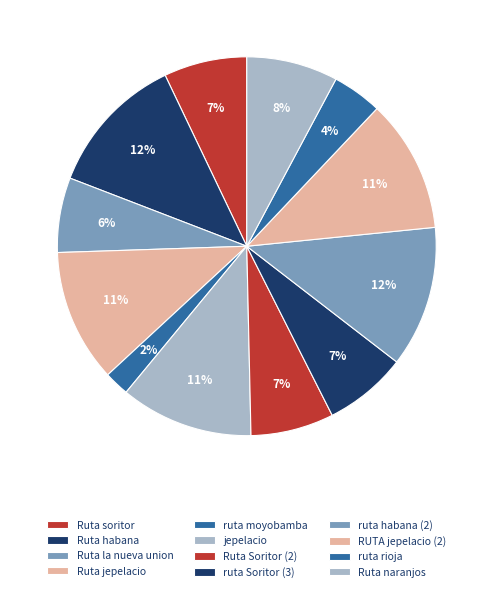

What is the largest slice in the pie chart?

Ruta habana